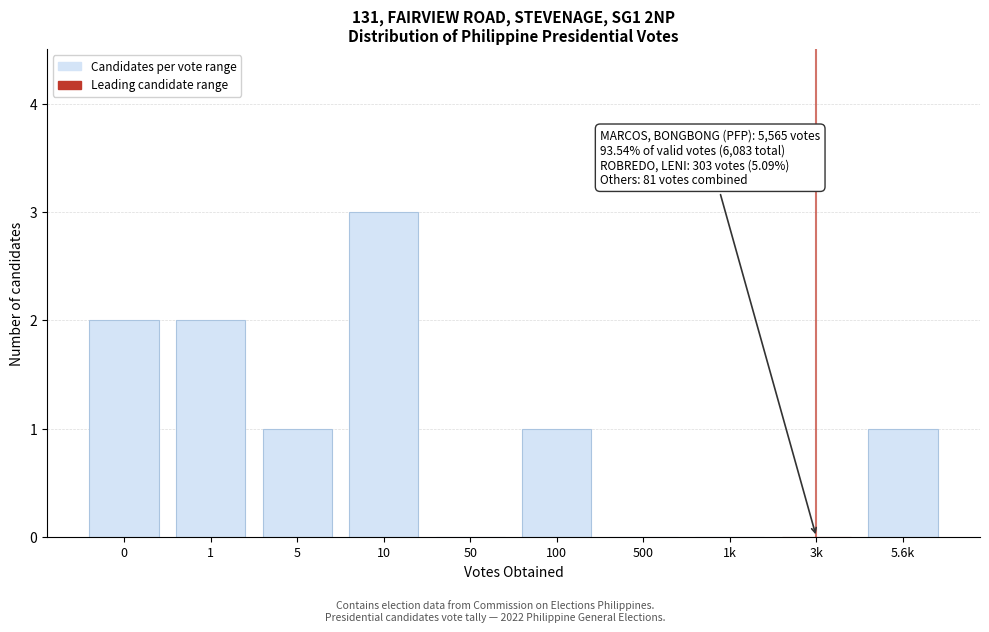

Reading right to left, list all the values displayed in this chart.

5.6k=1	3k=0	1k=0	500=0	100=1	50=0	10=3	5=1	1=2	0=2